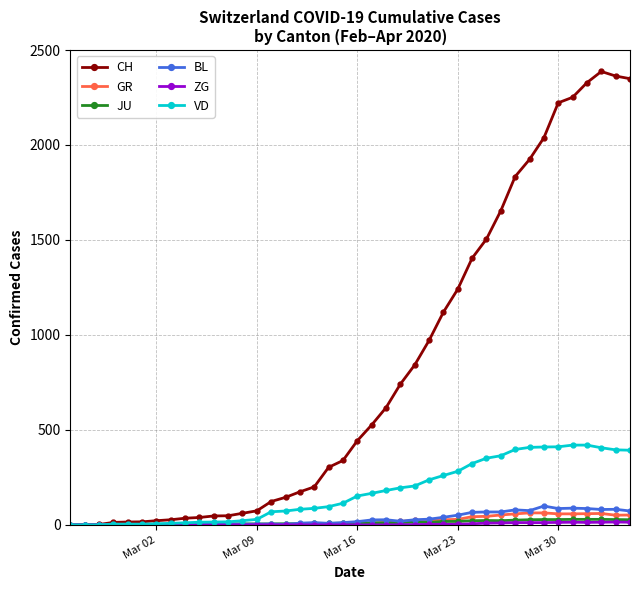

True or false: BL has more than 1 interior local peaks.

True